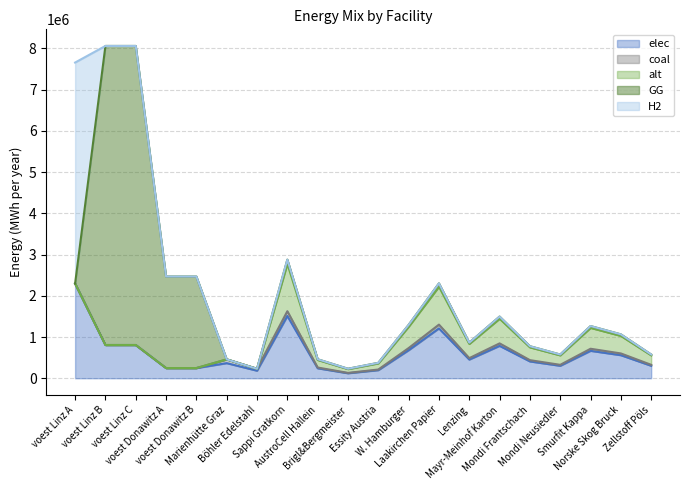

Which series has the largest range (max minus min)?

GG